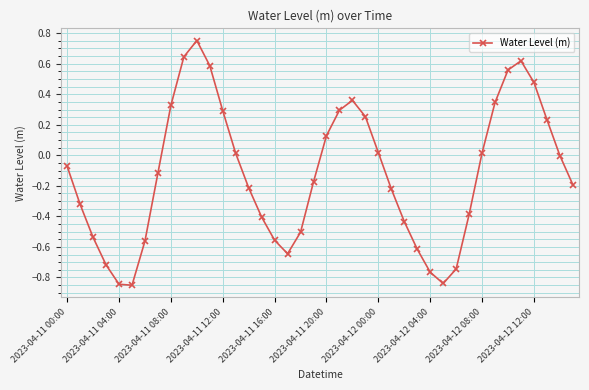

How many interior local peaks (higher than both neighbors) does the data have?

3